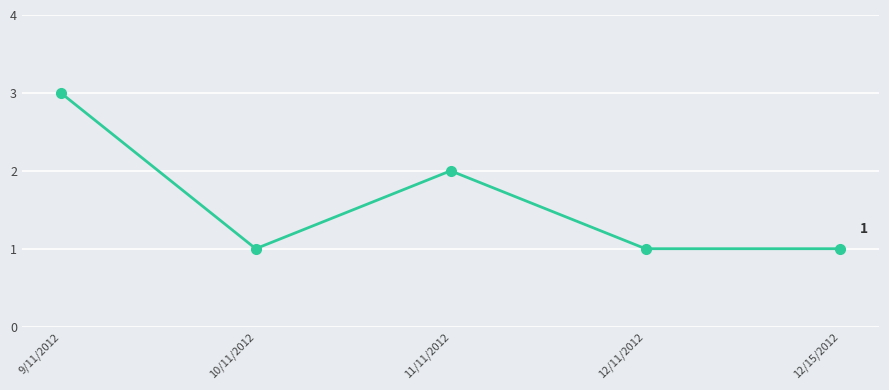

What is the change in value from 9/11/2012 to 11/11/2012?

-1